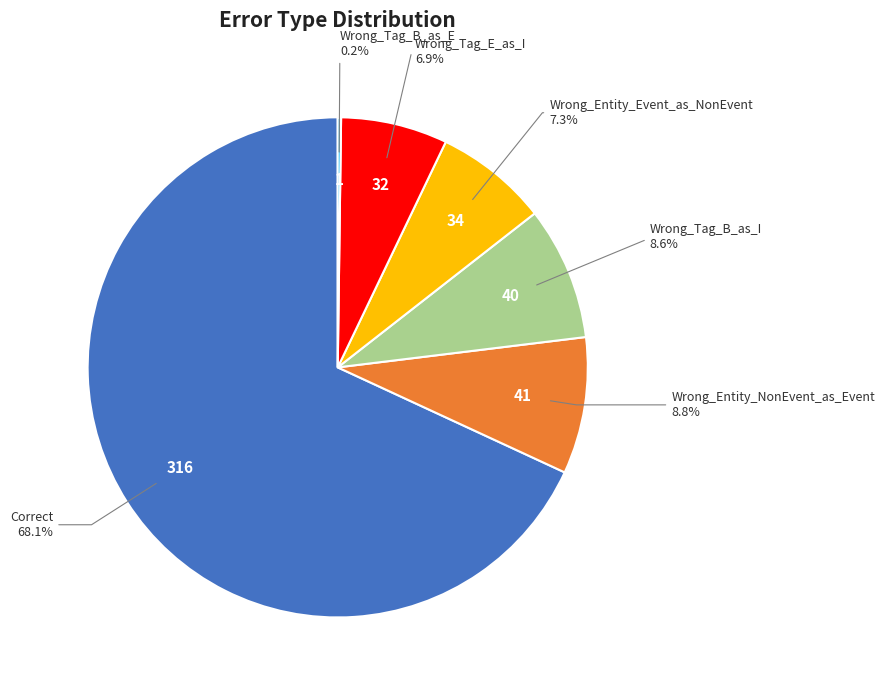

To the nearest percent, what portion does Wrong_Entity_Event_as_NonEvent represent?

7%